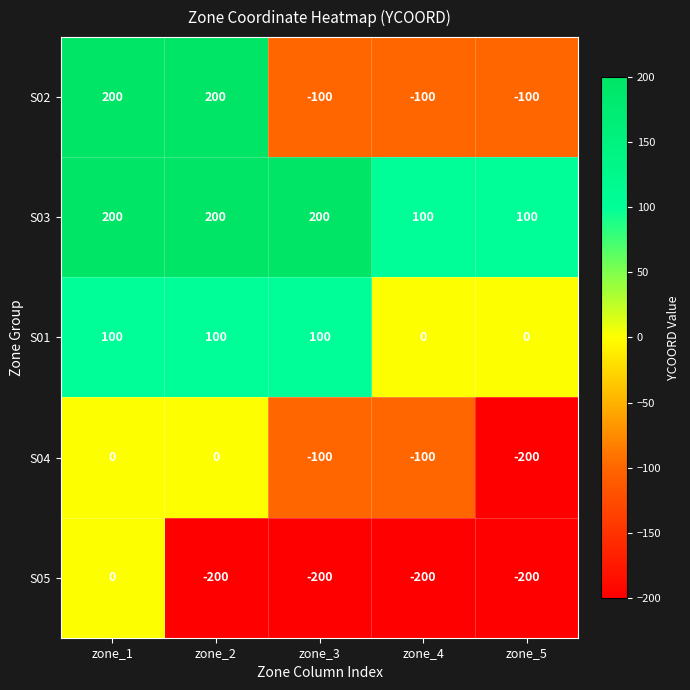

What is the smallest value displayed?

-200